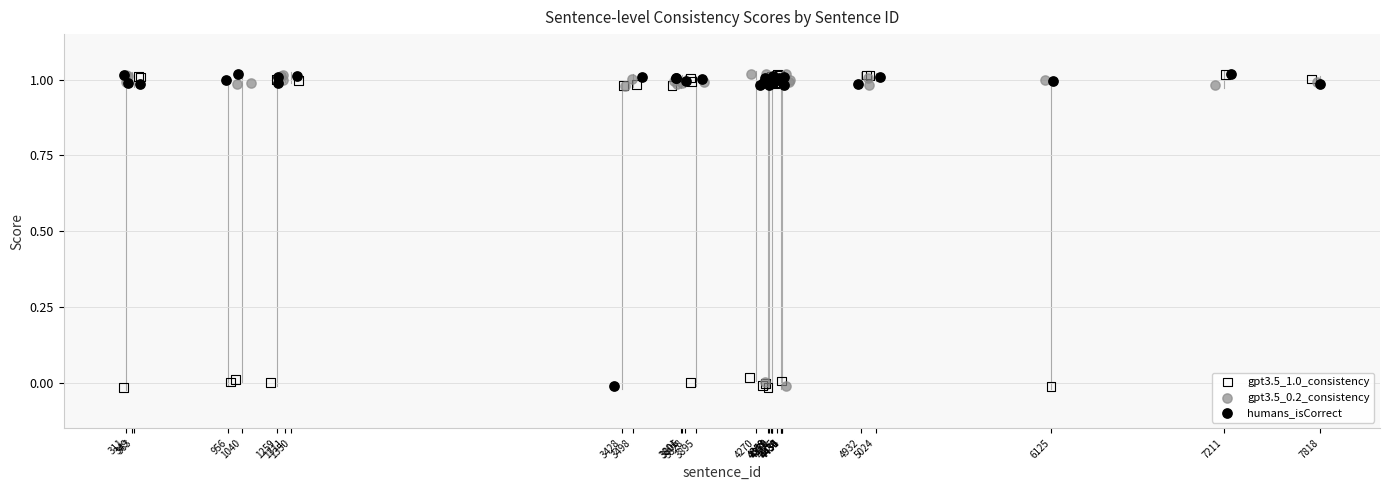

What are all the series names shown in the legend?

gpt3.5_1.0_consistency, gpt3.5_0.2_consistency, humans_isCorrect